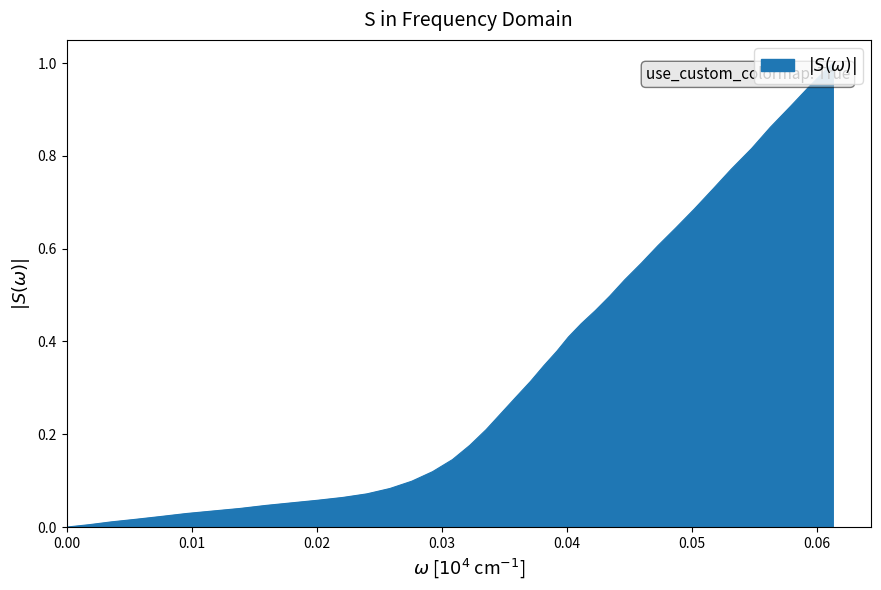

Does the chart have visible grid lines?

No